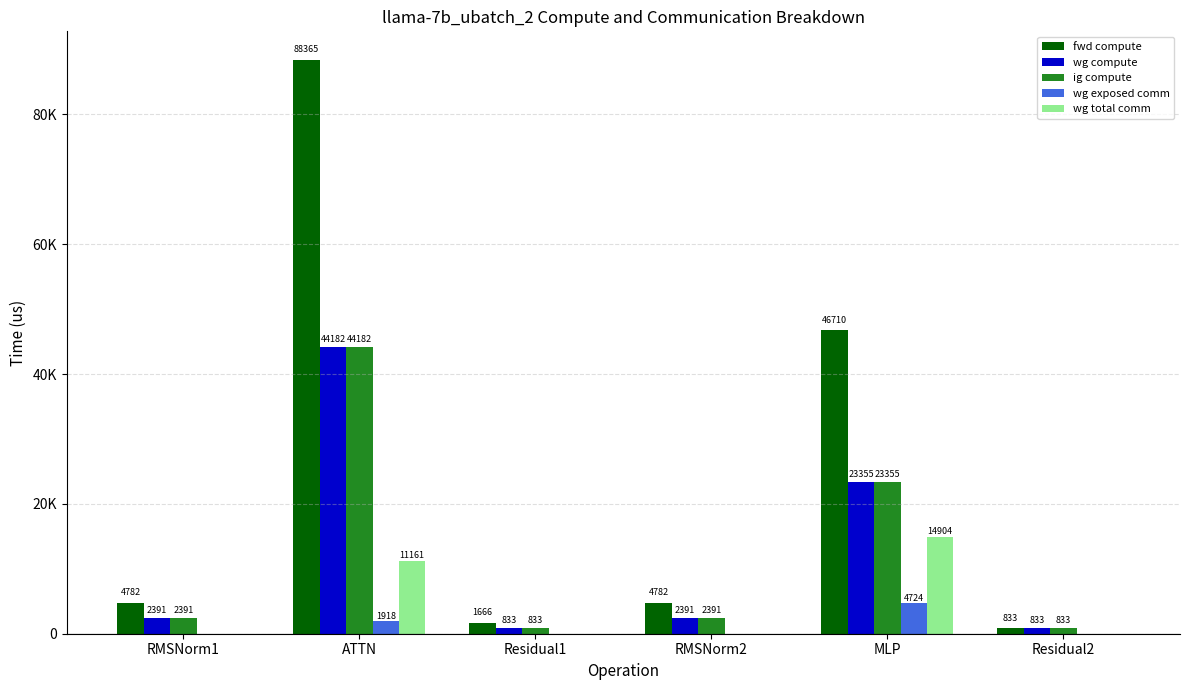

What are all the series names shown in the legend?

fwd compute, wg compute, ig compute, wg exposed comm, wg total comm